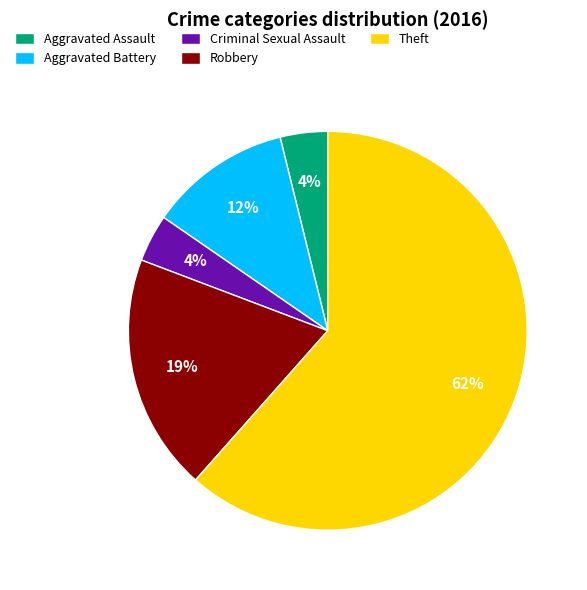

Approximately how many times larger is the value at Aggravated Battery compared to Robbery?

0.6